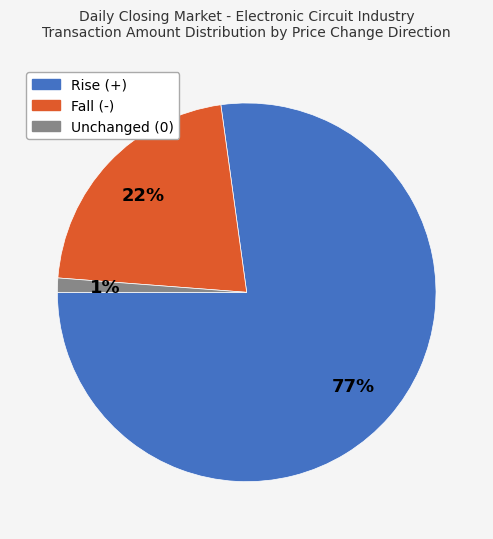

Count the number of slices in the pie.

3